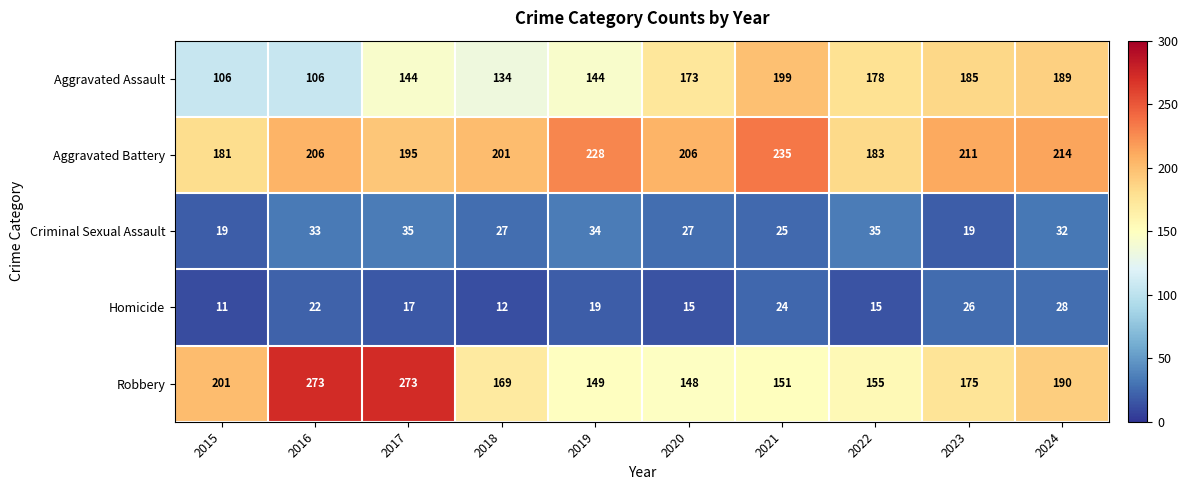

What is the highest value of the Robbery series?

273